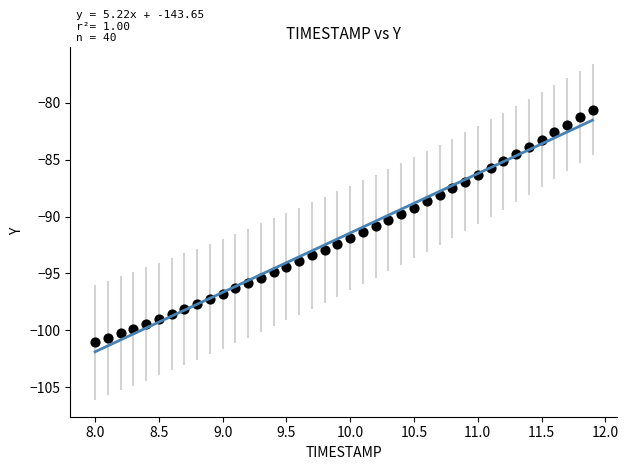

What is the range of X values (max minus min)?

3.9